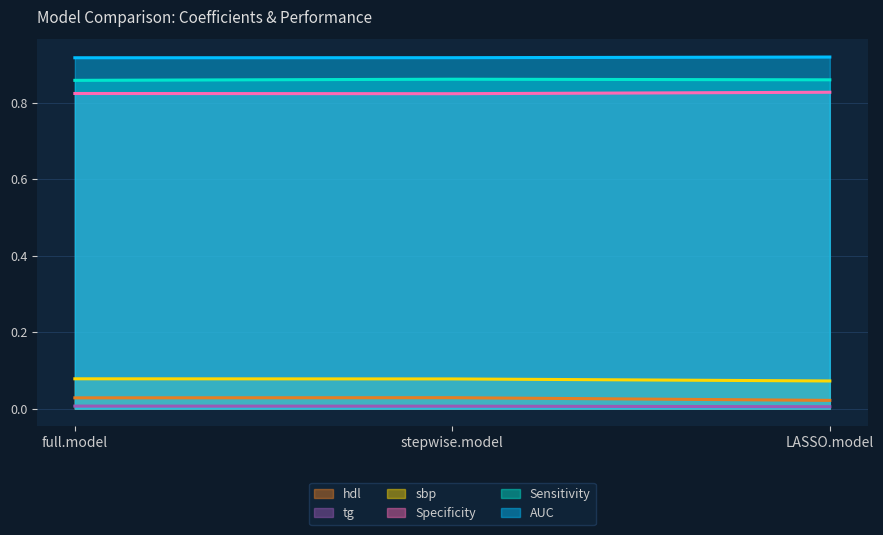

What is the maximum value for Specificity?

0.8